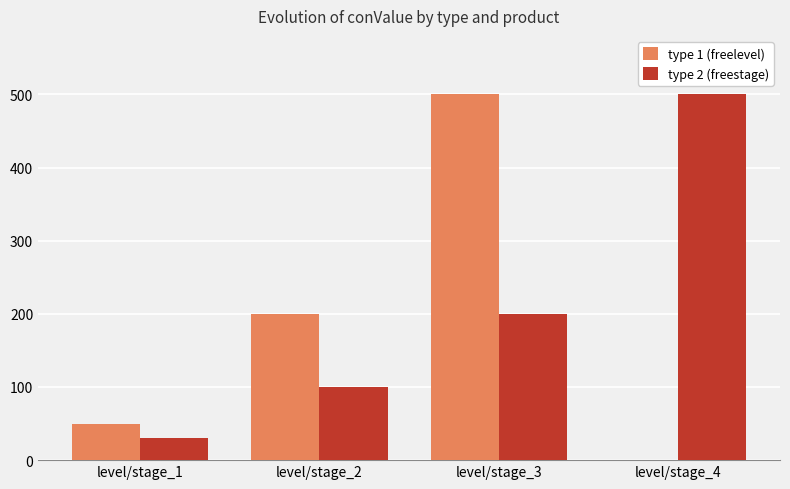

Reading right to left, extract all data points from this chart.

type 1 (freelevel): level/stage_4=0	level/stage_3=500	level/stage_2=200	level/stage_1=50
type 2 (freestage): level/stage_4=500	level/stage_3=200	level/stage_2=100	level/stage_1=30